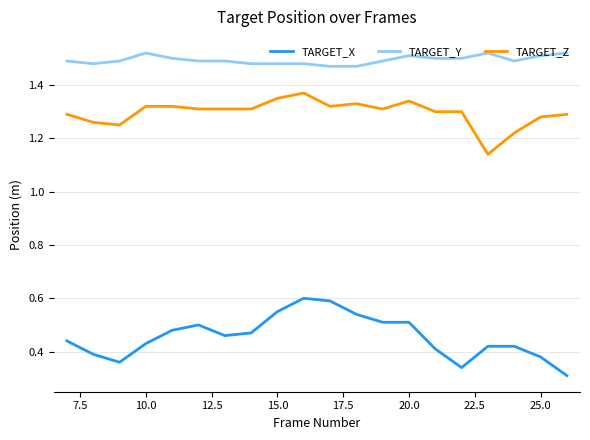

Which series has the largest total across all categories?

TARGET_Y